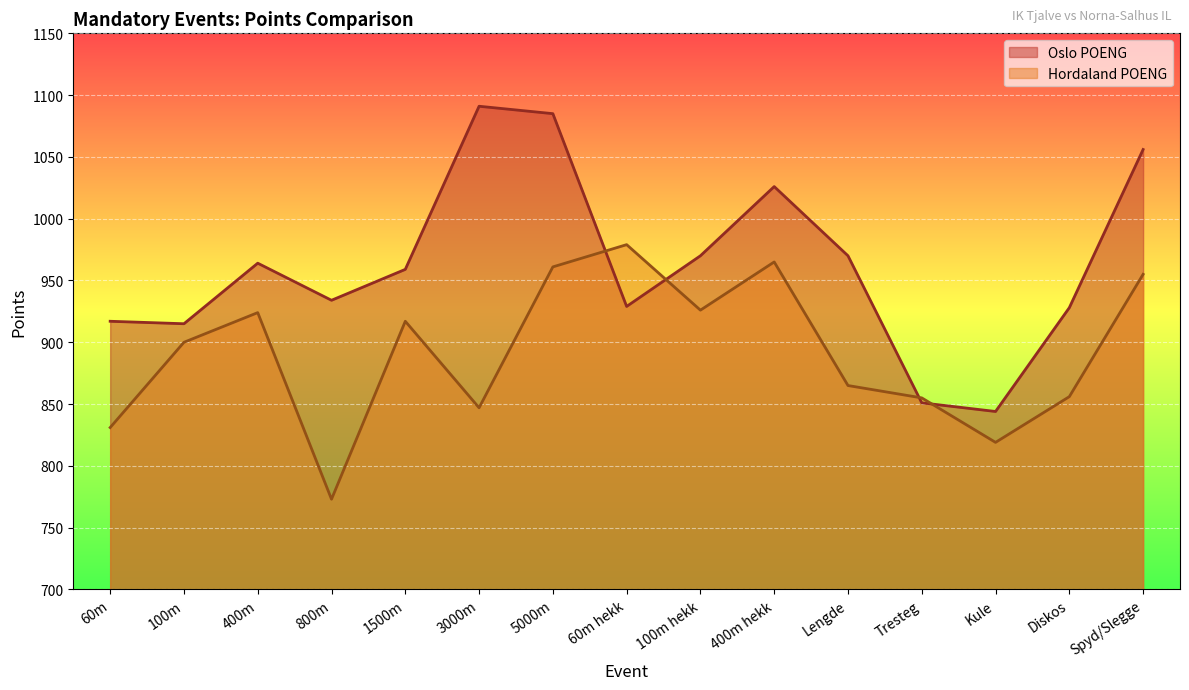

At which label does Oslo POENG first exceed 959?

400m